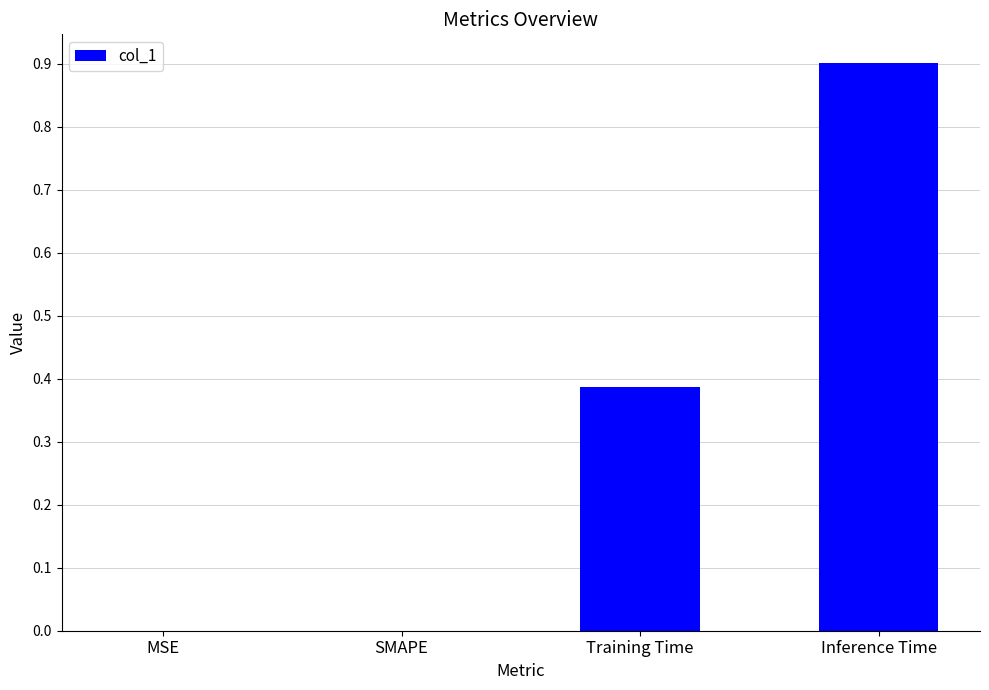

Which category has the highest value across all series?

Inference Time